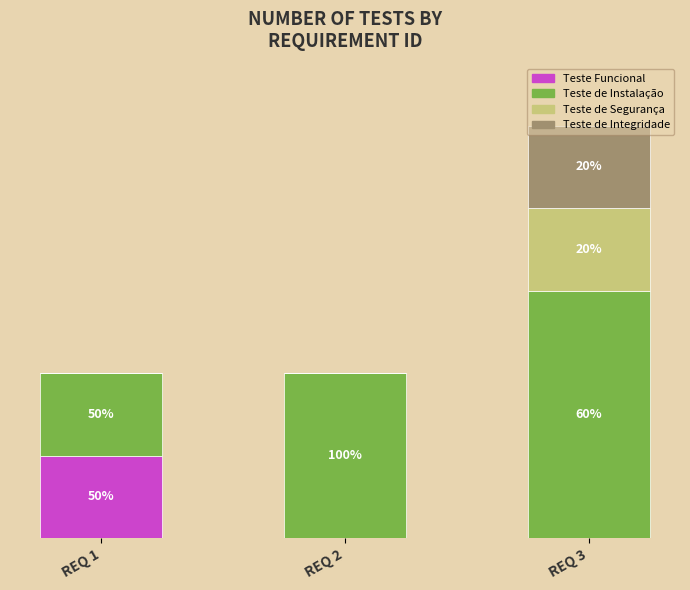

What is the difference between the Teste de Instalação values at REQ 1 and REQ 3?

2